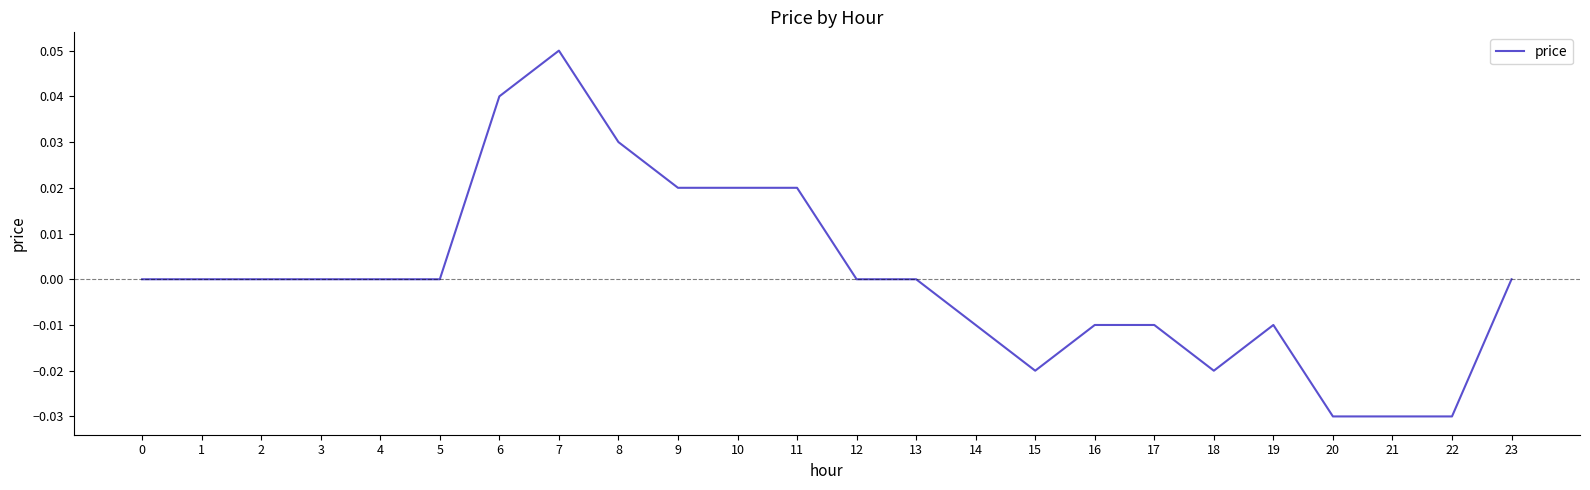

Which category has the highest value across all series?

7